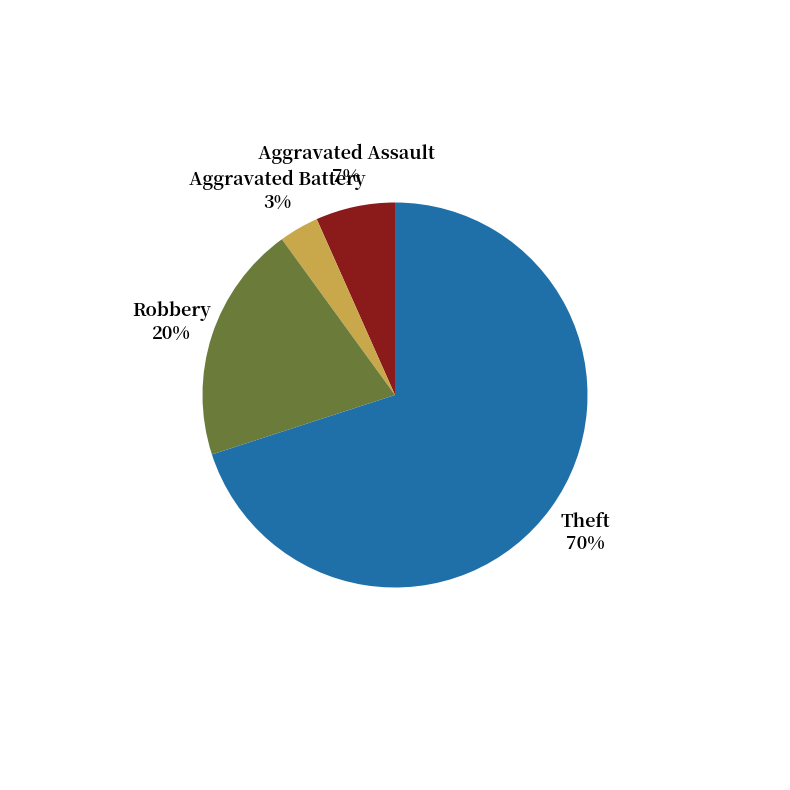

How many slices are in this pie chart?

4